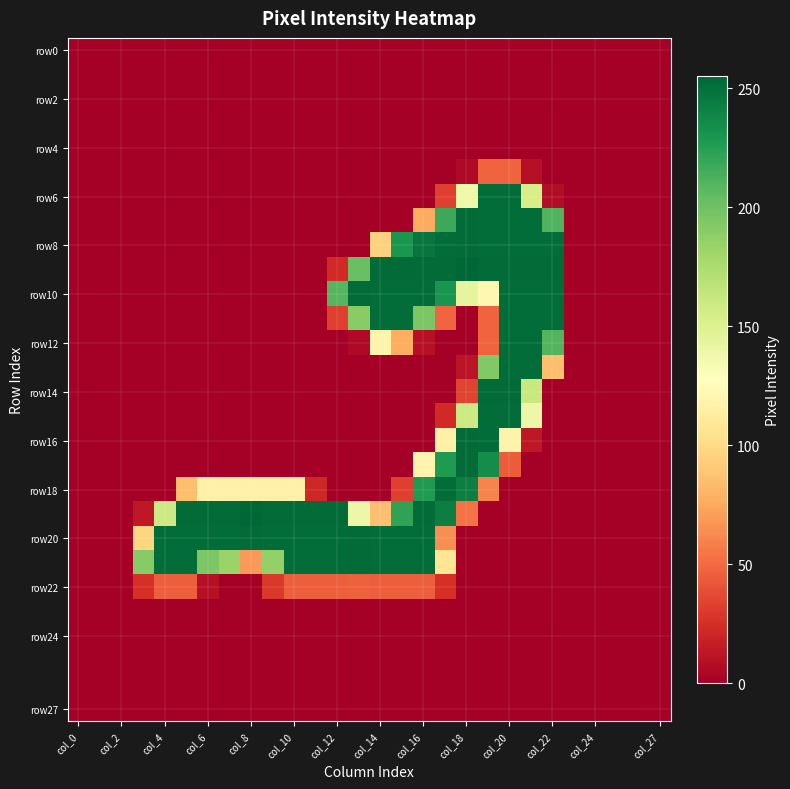

At how many categories does at least one series exceed 9?

20